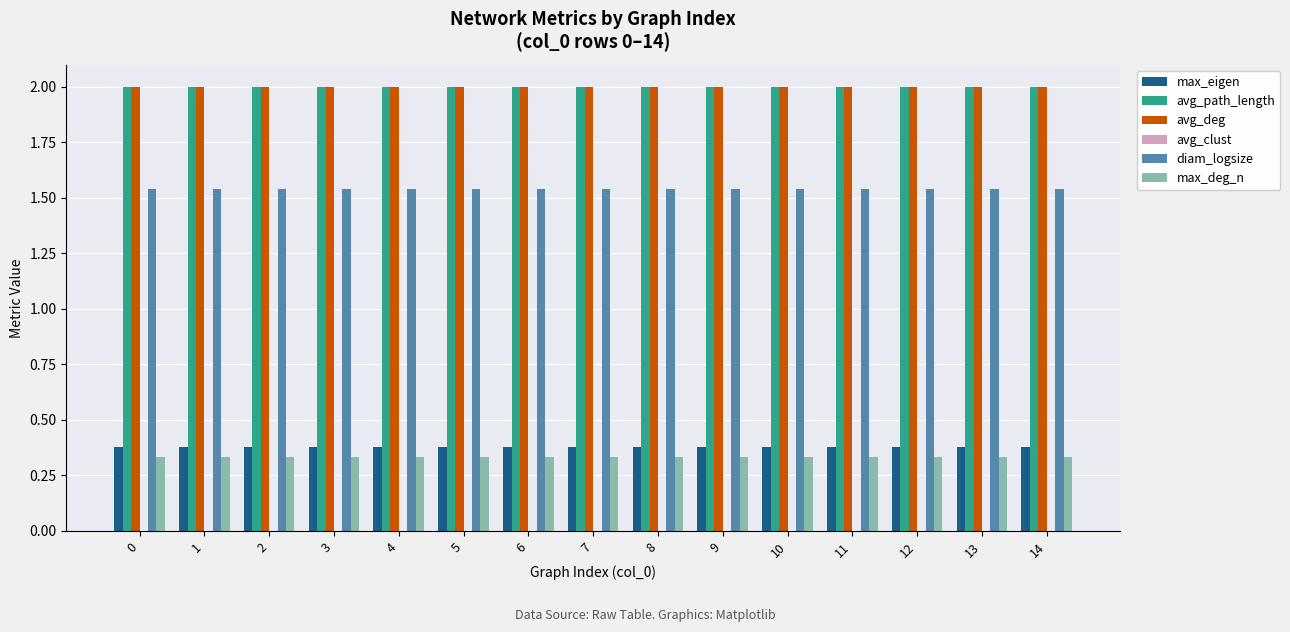

What is the sum of all max_eigen values?

5.7